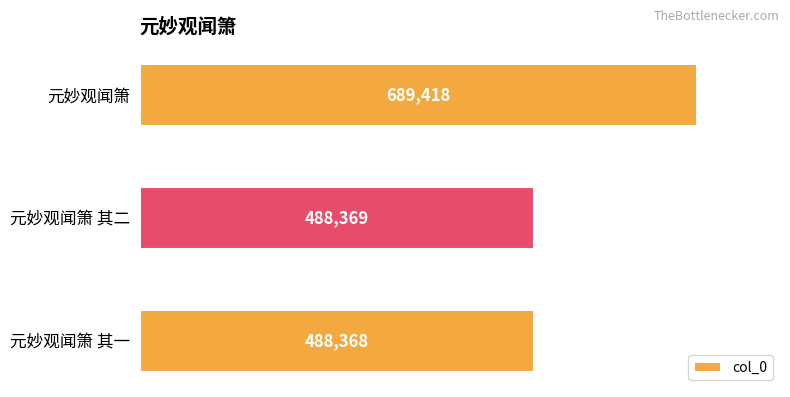

Reading bottom to top, extract all data points from this chart.

488368	488369	689418